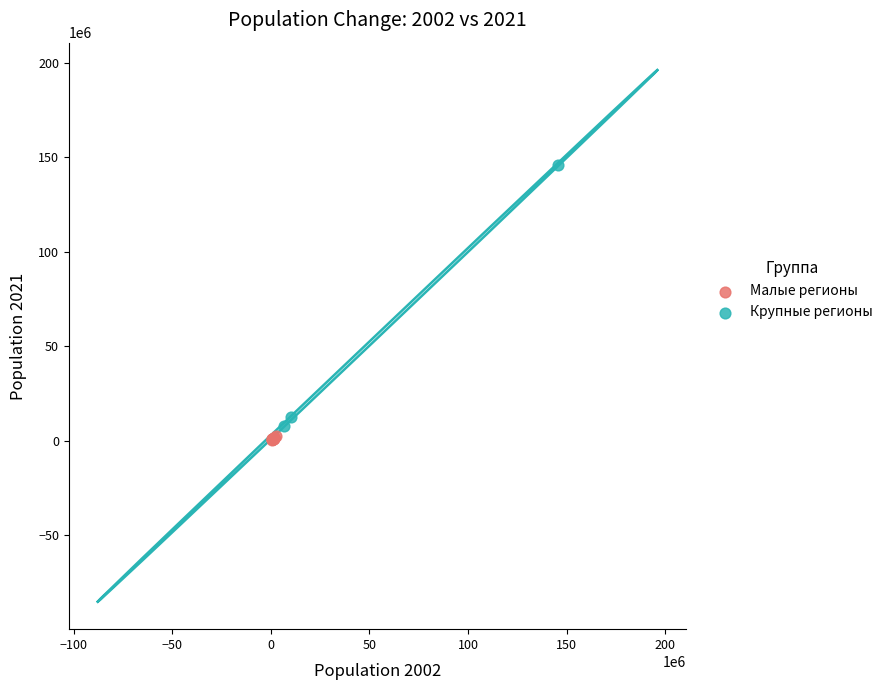

Which series has the widest spread of Y values?

Крупные регионы